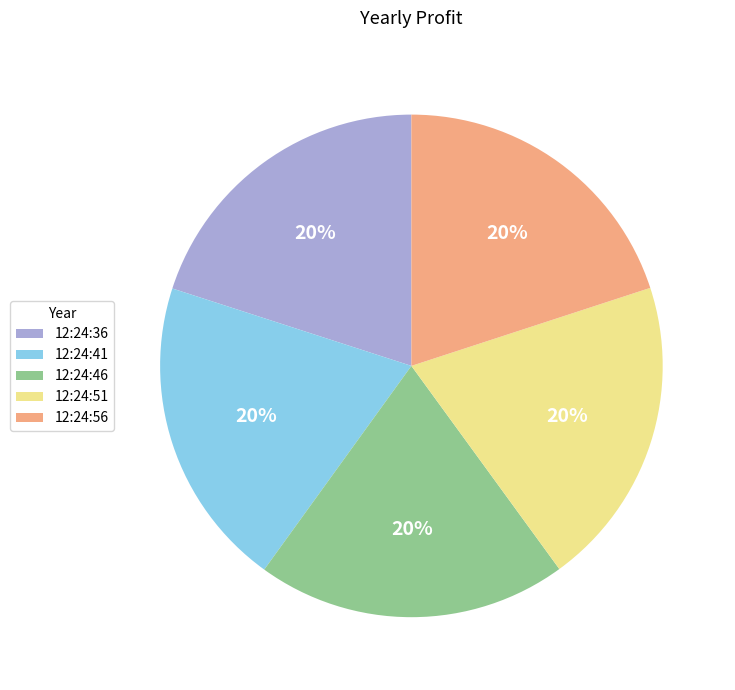

True or false: 12:24:51 accounts for 20% of the total.

True